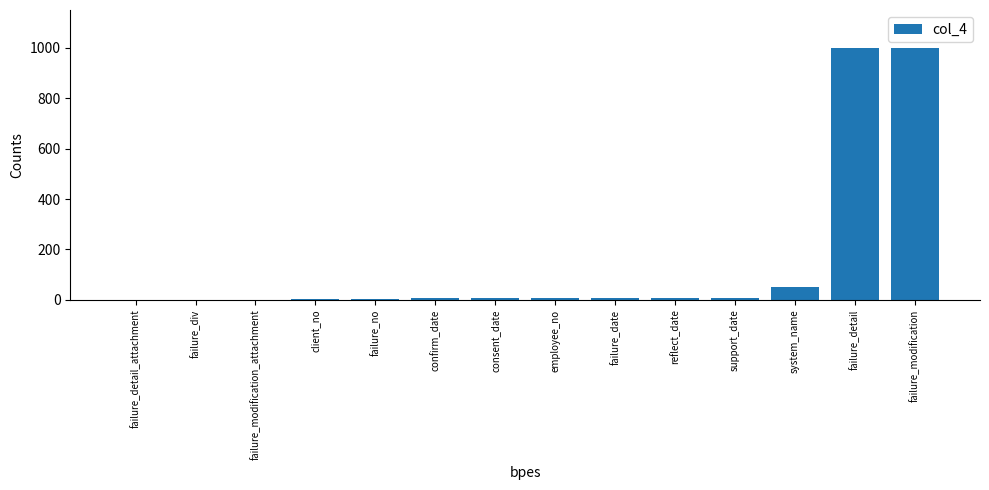

What is the maximum value shown in the chart?

1000